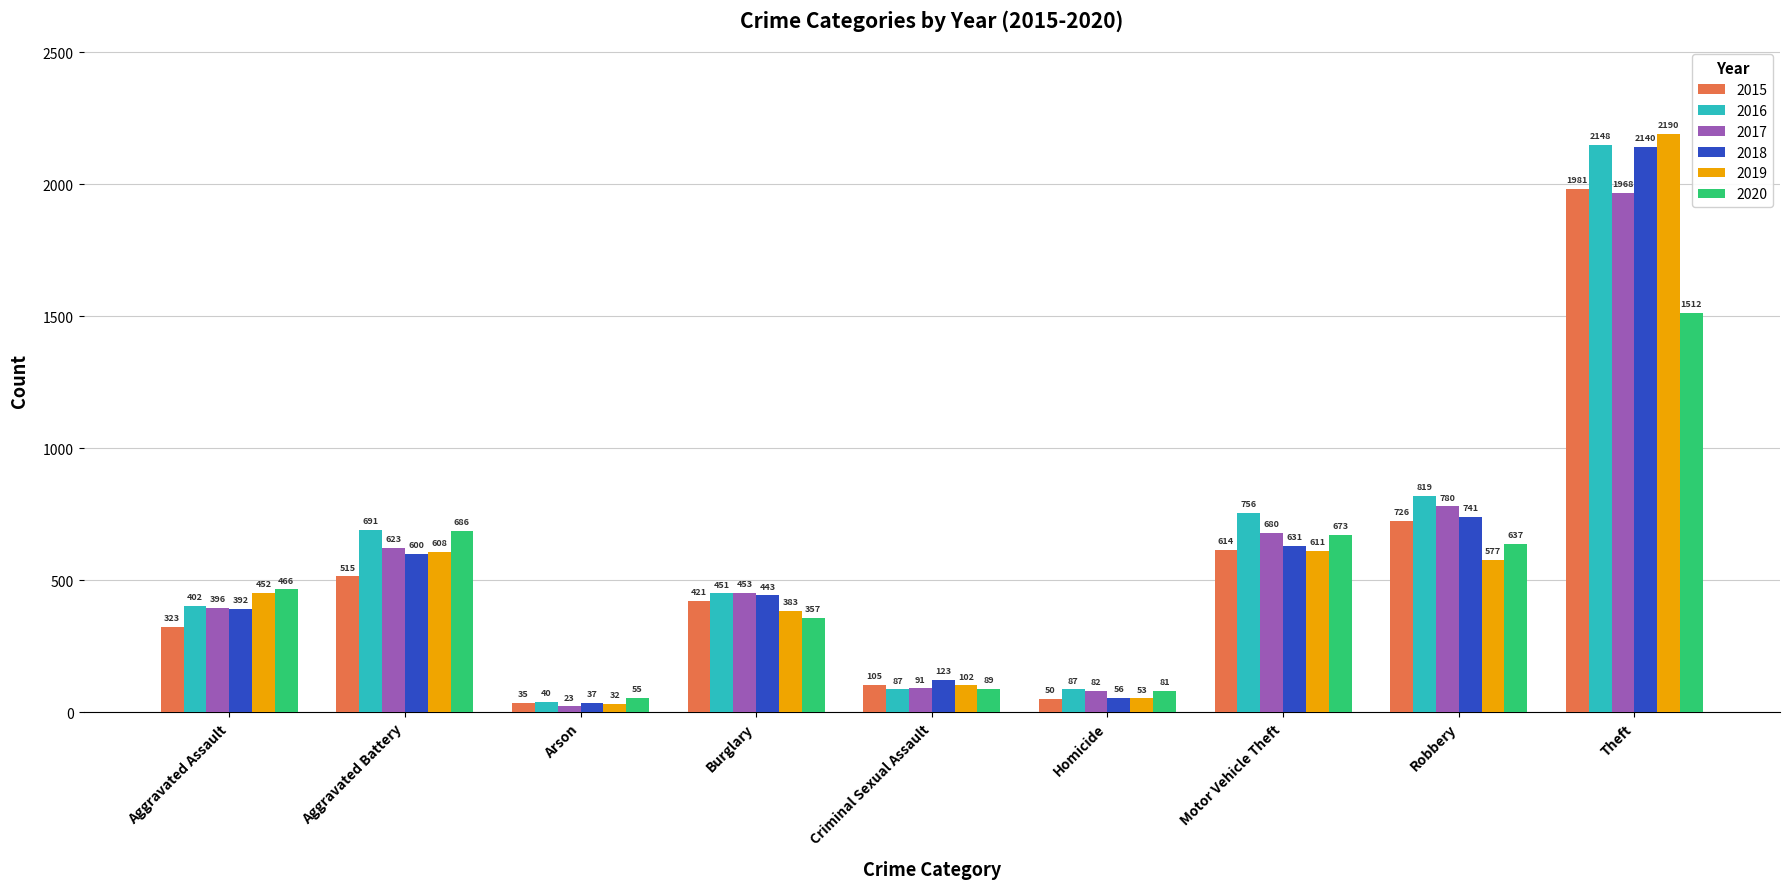

What is the average value of the 2015 series?

530